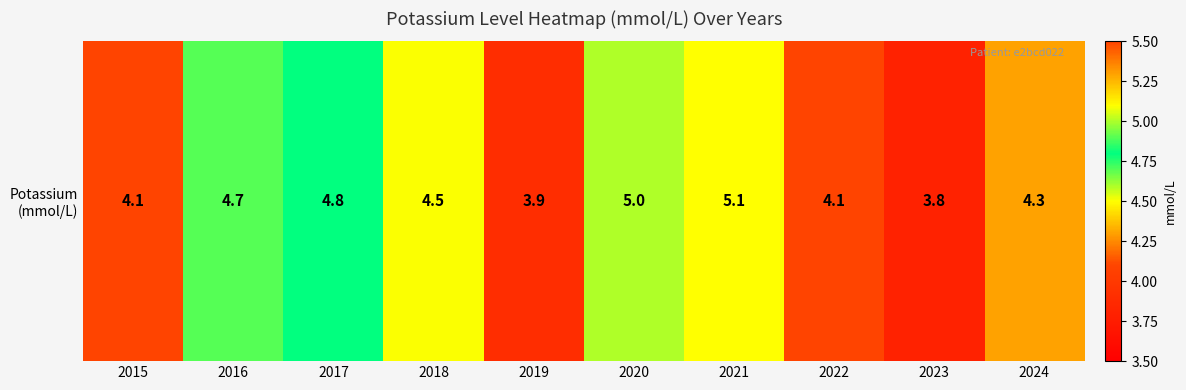

What is the minimum value shown in the chart?

3.8